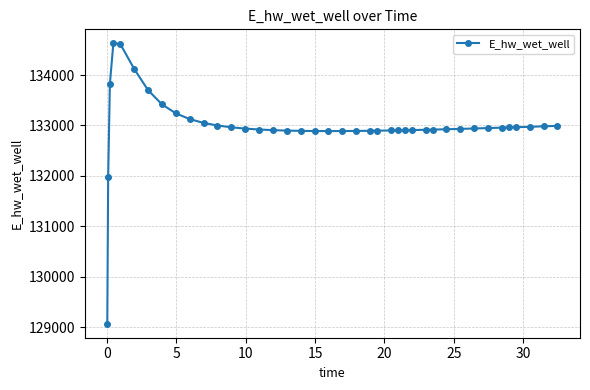

What is the difference between the maximum and second lowest values?

2658.0